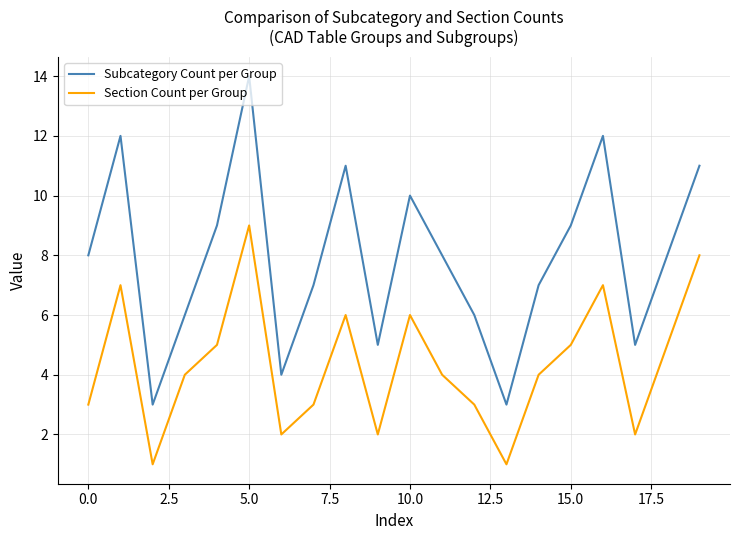

Which series has the widest spread of values?

Subcategory Count per Group